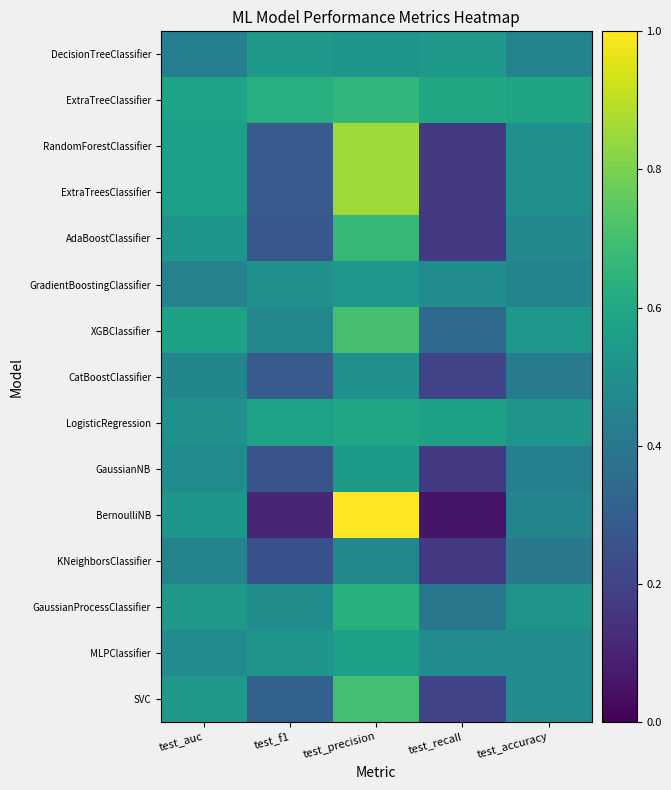

What is the total value across all series at test_accuracy?

7.2